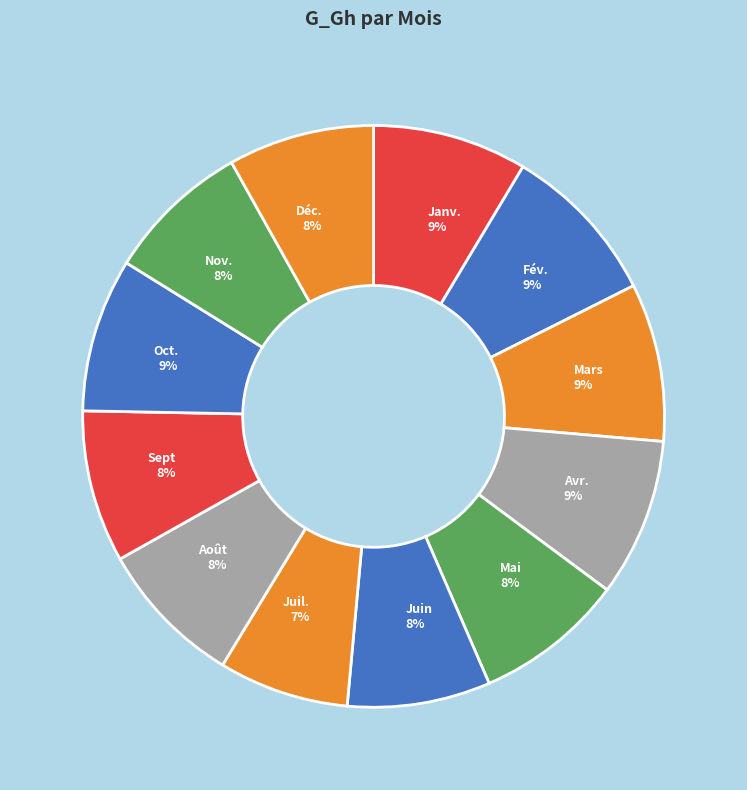

Is it true that Mars is 1% of the pie?

False